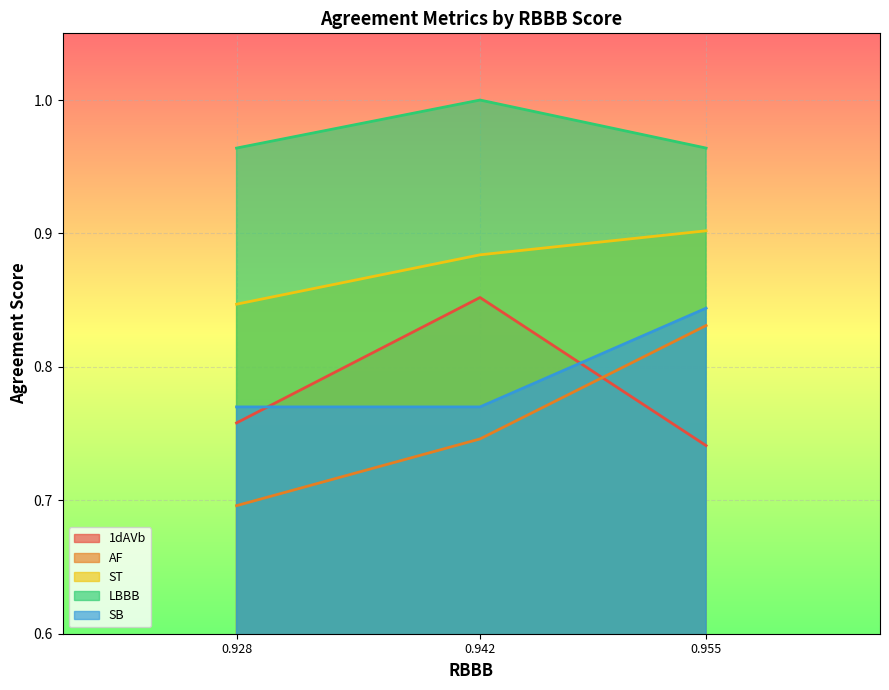

Is it true that AF equals 1.2 at 0.928?

False